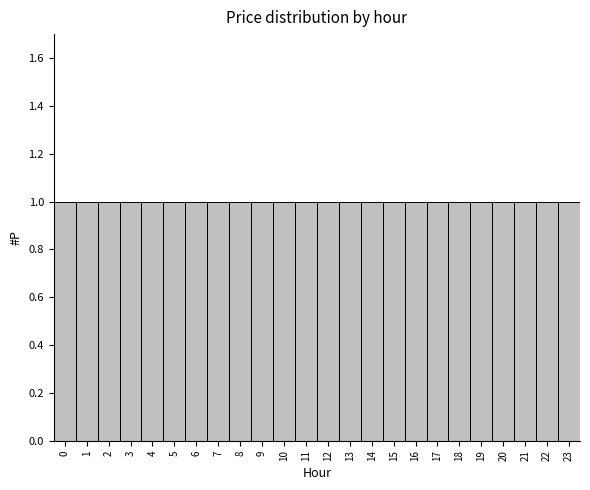

Reading left to right, transcribe this chart: for each bar, give the range it covers on the x-axis and its height. The values are not printed on the chart, so give them approximately, as read against the axis.

-0.5 to 0.5: 1
0.5 to 1.5: 1
1.5 to 2.5: 1
2.5 to 3.5: 1
3.5 to 4.5: 1
4.5 to 5.5: 1
5.5 to 6.5: 1
6.5 to 7.5: 1
7.5 to 8.5: 1
8.5 to 9.5: 1
9.5 to 10.5: 1
10.5 to 11.5: 1
11.5 to 12.5: 1
12.5 to 13.5: 1
13.5 to 14.5: 1
14.5 to 15.5: 1
15.5 to 16.5: 1
16.5 to 17.5: 1
17.5 to 18.5: 1
18.5 to 19.5: 1
19.5 to 20.5: 1
20.5 to 21.5: 1
21.5 to 22.5: 1
22.5 to 23.5: 1